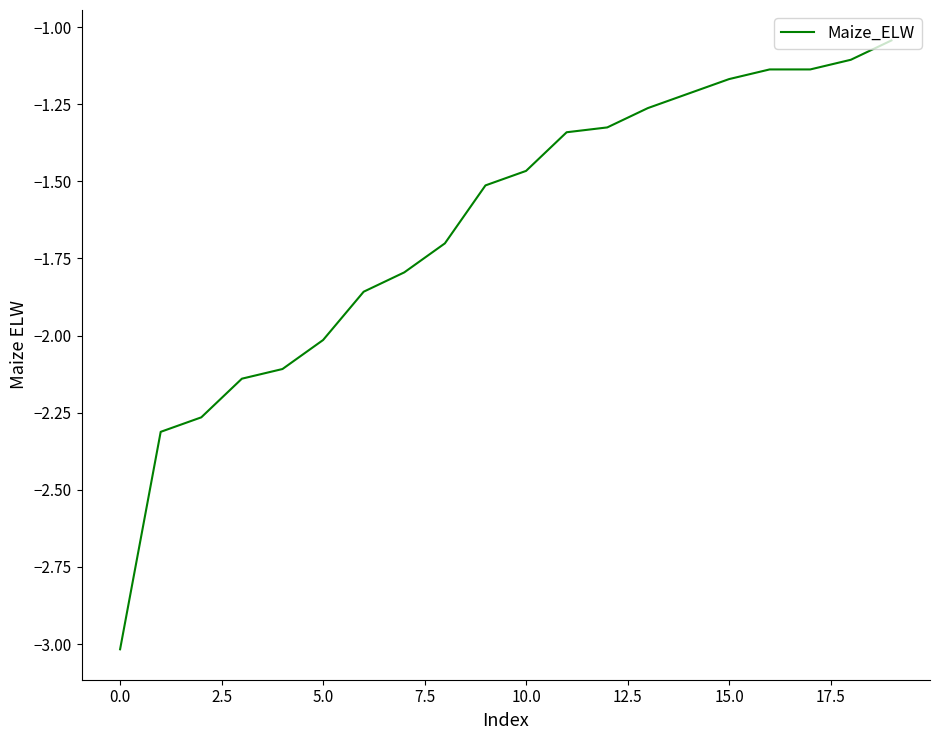

Count the number of data series in this chart.

1